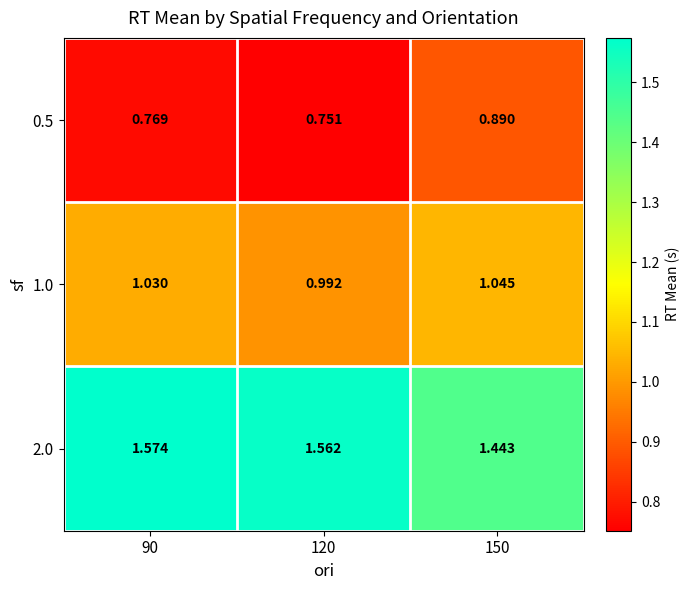

At how many categories does at least one series exceed 1?

3